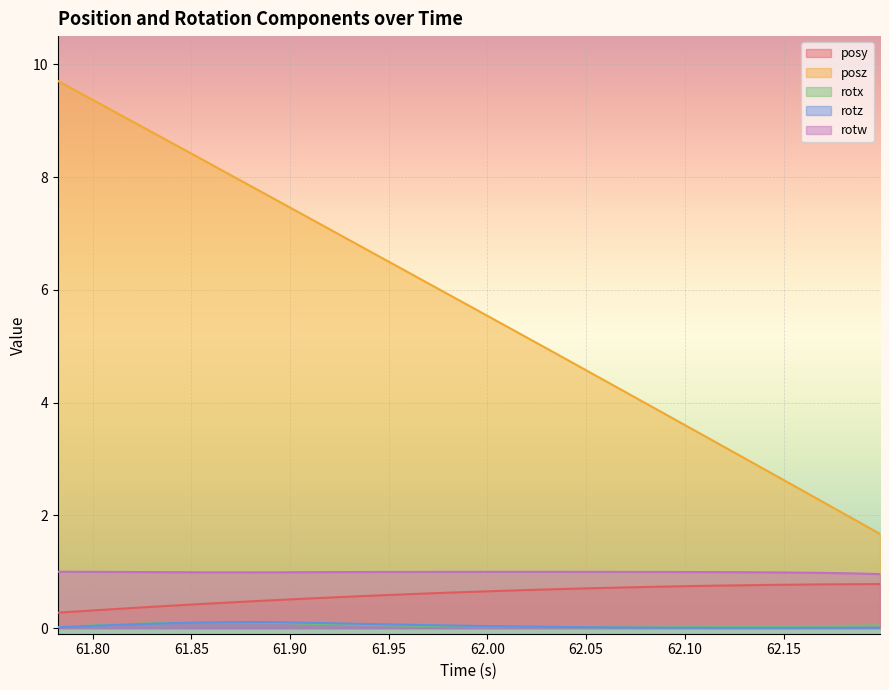

Which series has the largest total across all categories?

posz